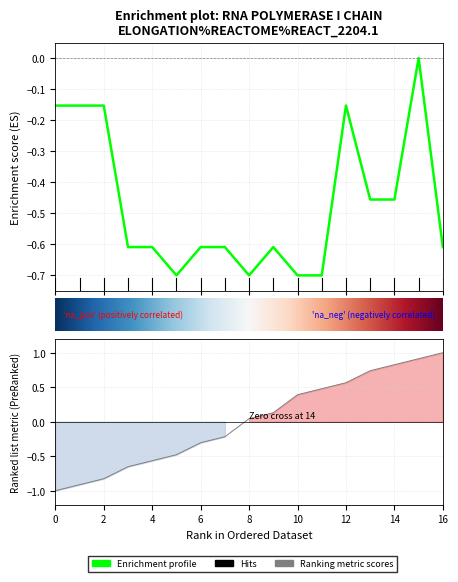

What is the sum of all value values?

-8.0